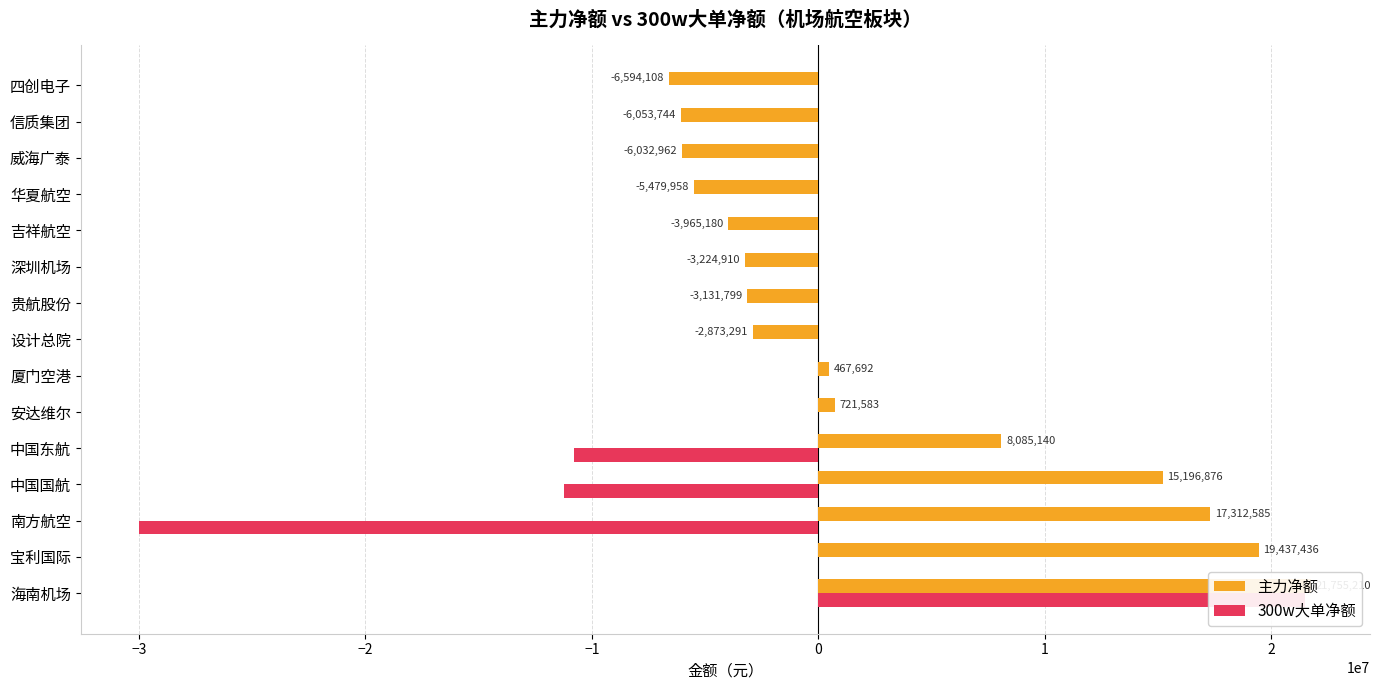

What is the difference between the second highest and second lowest values in the 主力净额 series?

25491180